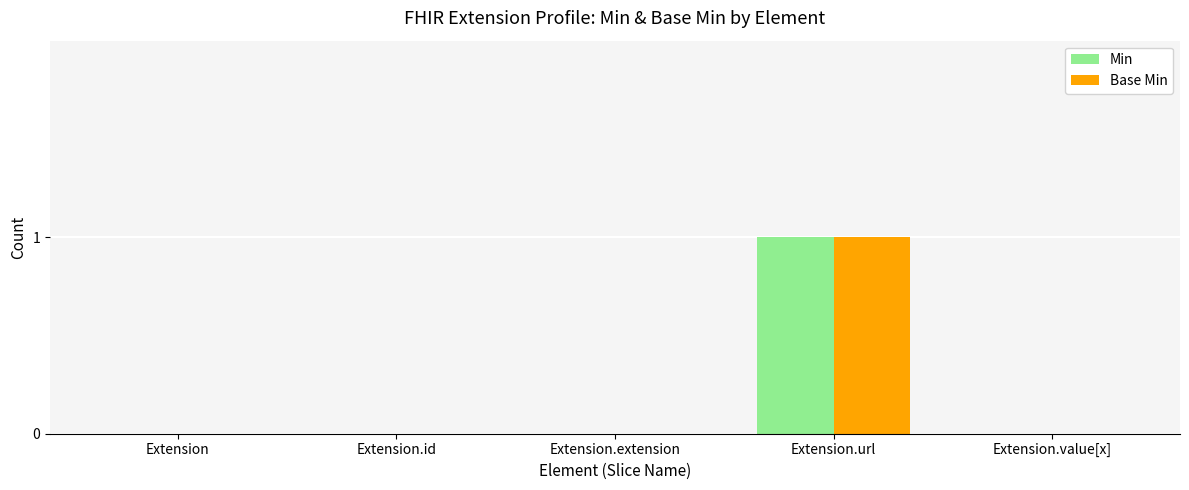

Which category has the highest value across all series?

Extension.url